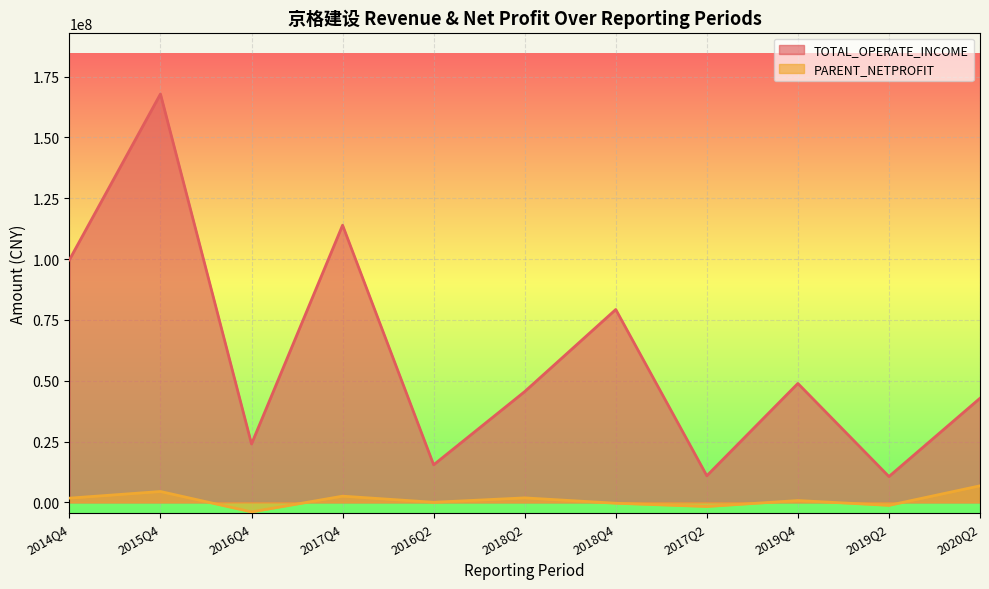

True or false: TOTAL_OPERATE_INCOME has a value of 23993015.1 at 2016Q4.

True